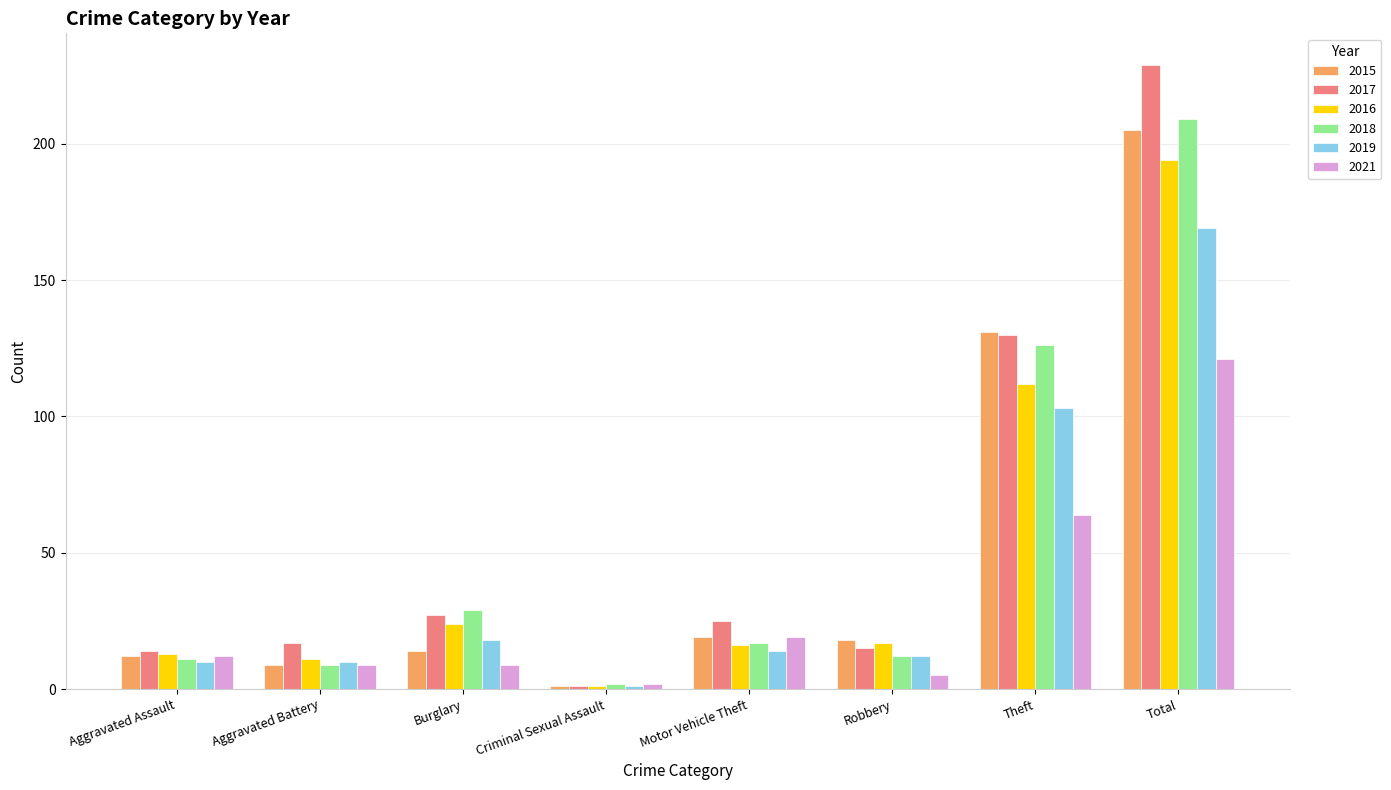

Count the number of categories in the chart.

8